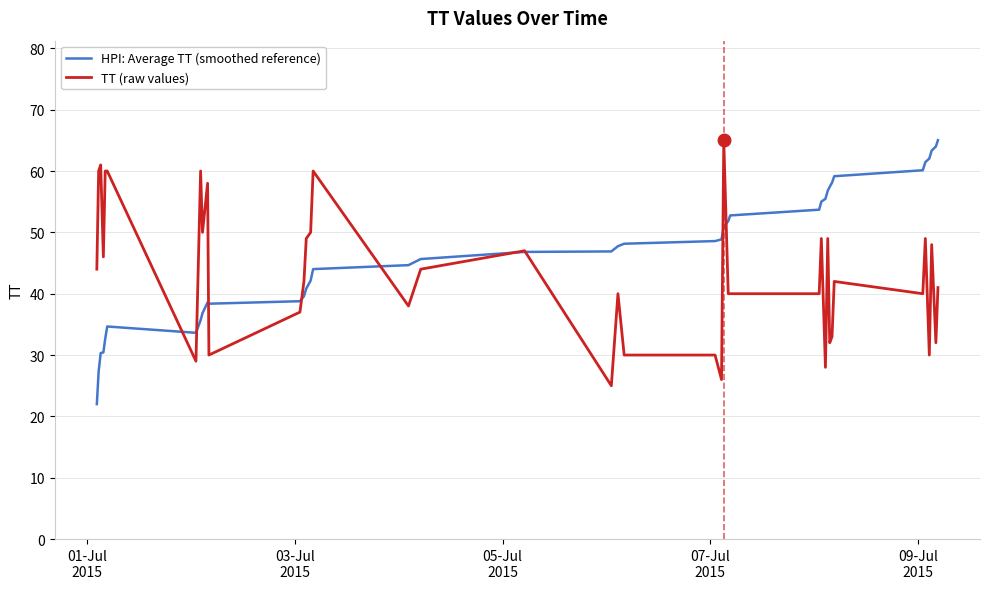

What is the sum of all HPI: Average TT (smoothed reference) values?

1870.3